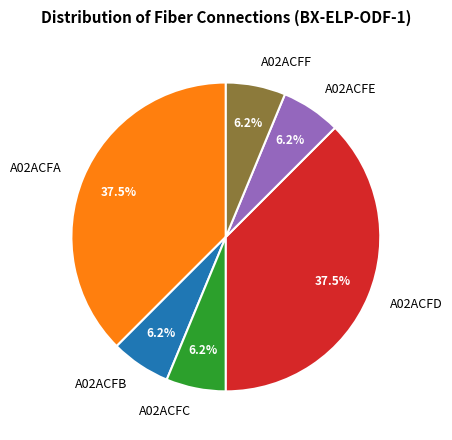

Is there a majority slice in this chart?

No